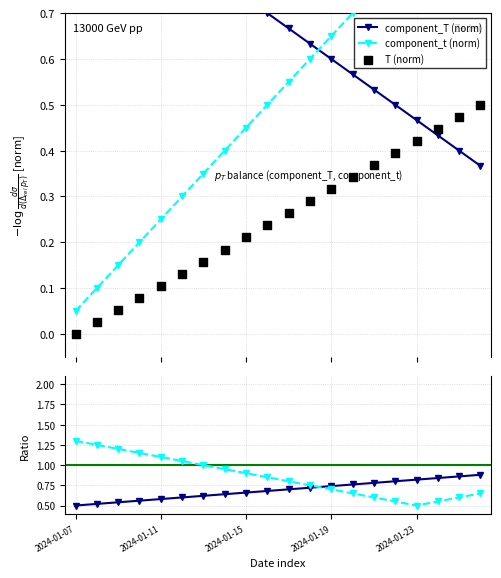

At which category is the sum across all series the highest?

19